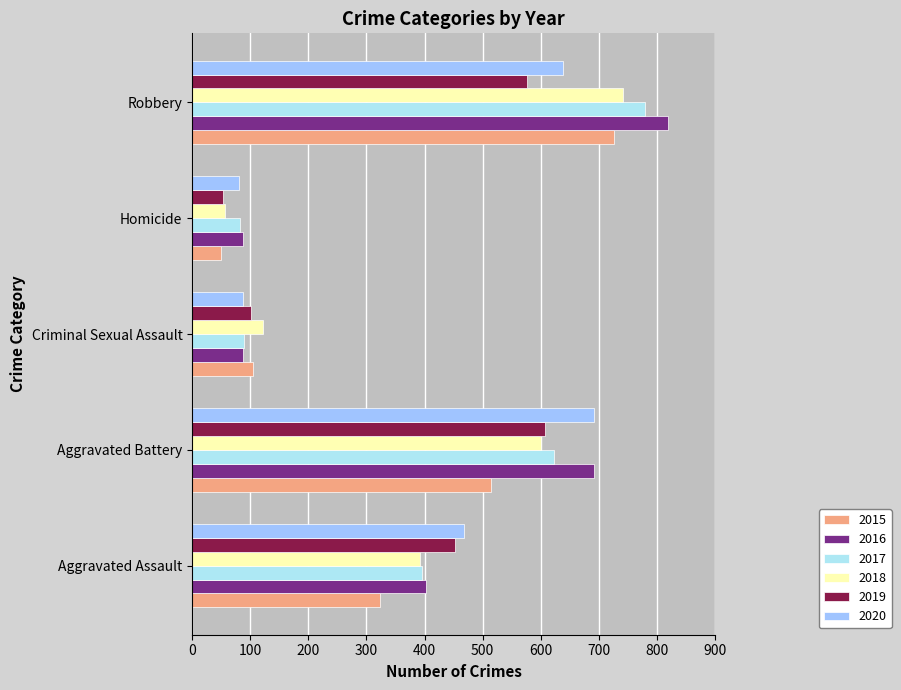

Reading left to right, what are all the values shown in this chart?

2015: Aggravated Assault=323	Aggravated Battery=515	Criminal Sexual Assault=105	Homicide=50	Robbery=726
2016: Aggravated Assault=402	Aggravated Battery=691	Criminal Sexual Assault=87	Homicide=87	Robbery=819
2017: Aggravated Assault=396	Aggravated Battery=623	Criminal Sexual Assault=90	Homicide=82	Robbery=780
2018: Aggravated Assault=392	Aggravated Battery=600	Criminal Sexual Assault=122	Homicide=56	Robbery=741
2019: Aggravated Assault=452	Aggravated Battery=608	Criminal Sexual Assault=102	Homicide=53	Robbery=577
2020: Aggravated Assault=468	Aggravated Battery=691	Criminal Sexual Assault=88	Homicide=81	Robbery=639